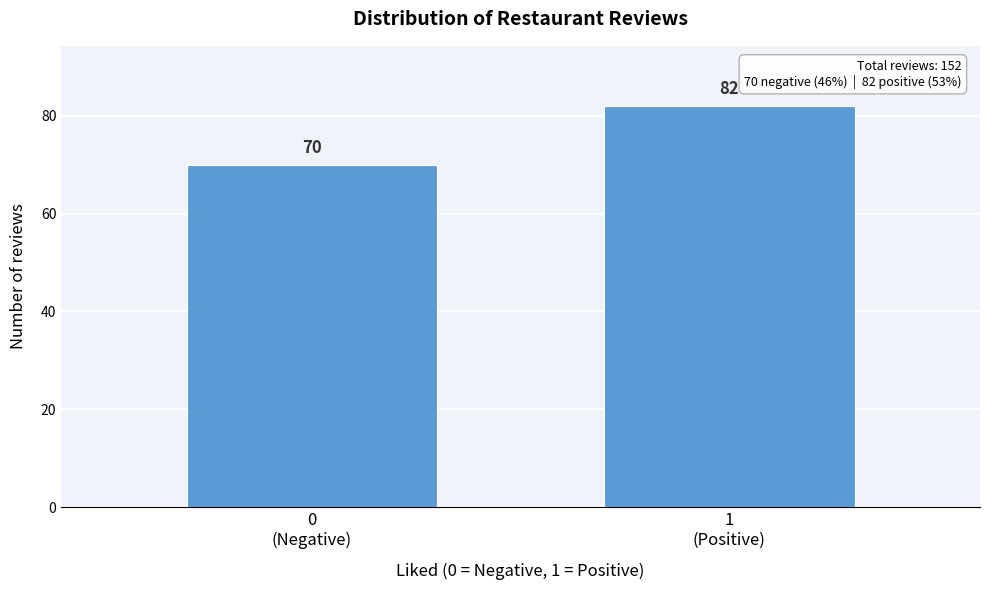

Reading left to right, list all the values displayed in this chart.

70	82